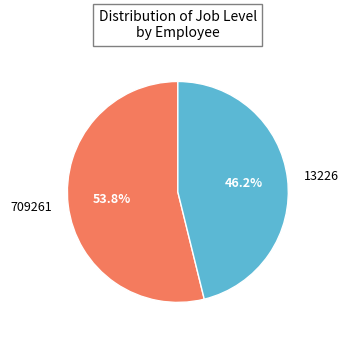

To the nearest percent, what percentage of the pie is 13226?

46%